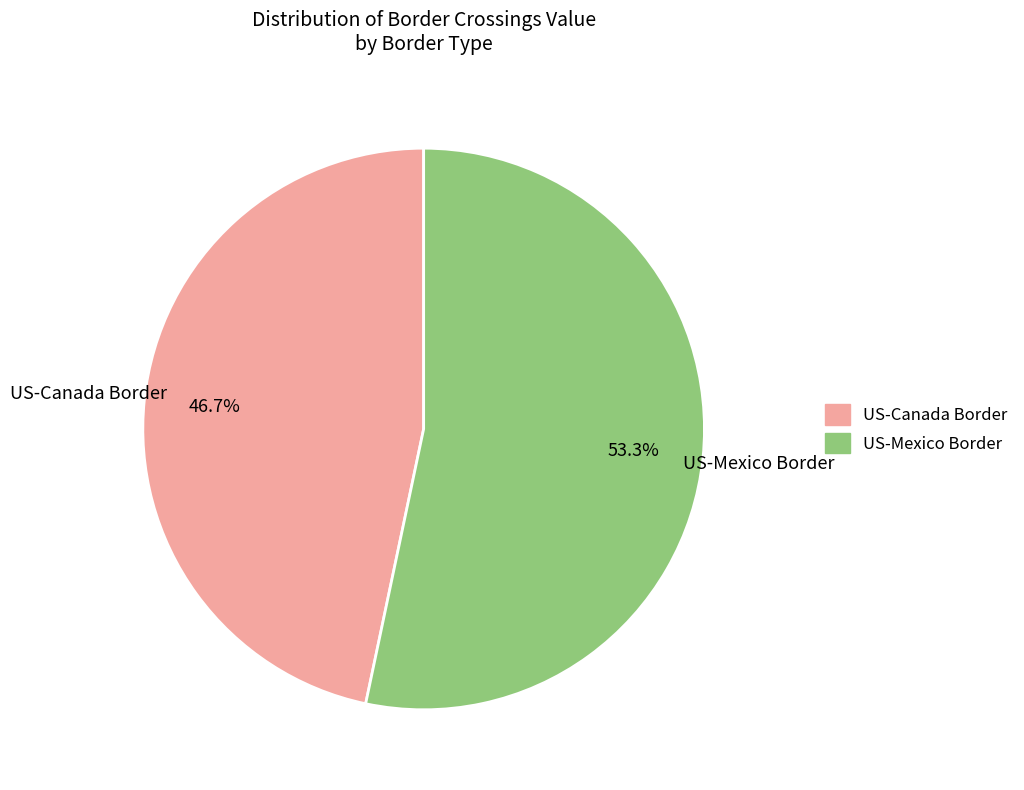

To the nearest percent, what portion does US-Mexico Border represent?

53%